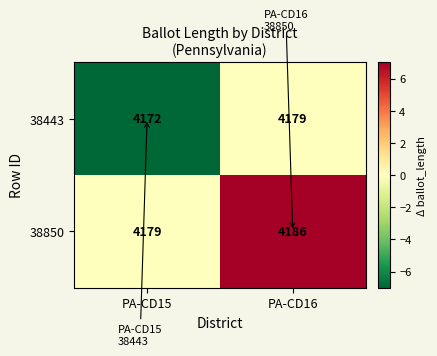

What is the difference between the highest and lowest values at PA-CD15?

7